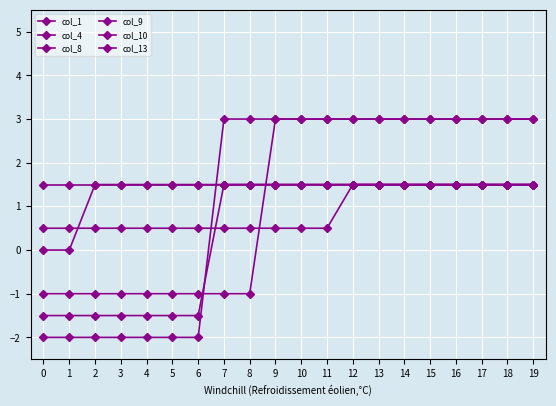

How many data points in col_8 are less than 3?

7